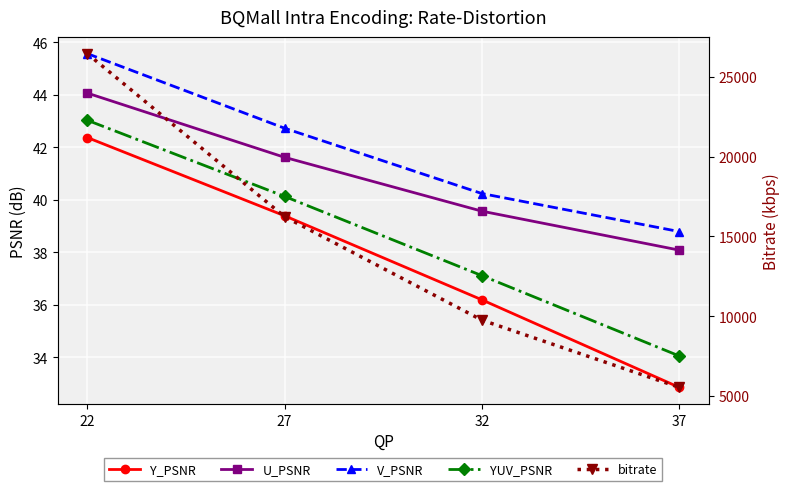

Reading left to right, extract all data points from this chart.

Y_PSNR: 42.4	39.4	36.2	32.9
U_PSNR: 44.1	41.6	39.6	38.1
V_PSNR: 45.6	42.7	40.2	38.8
YUV_PSNR: 43.0	40.1	37.1	34.1
bitrate: 26456.5	16237.0	9756.3	5542.8